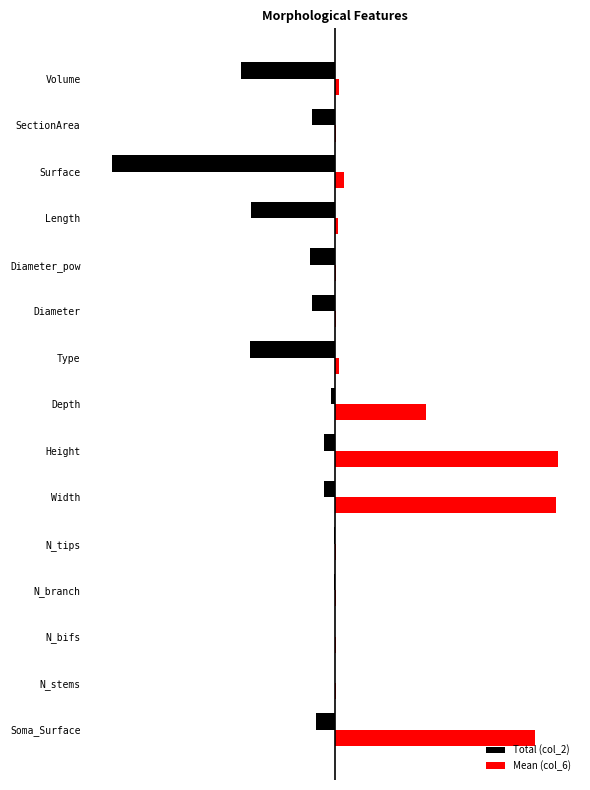

Reading right to left, transcribe all the data shown in this chart.

Total (col_2): -42.1	-10.6	-100.0	-37.9	-11.2	-10.4	-38.1	-2.0	-4.8	-4.8	-0.4	-0.7	-0.3	-0.1	-8.6
Mean (col_6): 1.7	0.4	4.0	1.5	0.4	0.4	1.5	40.8	100.0	99.3	0.5	0.5	0.5	0.5	89.6